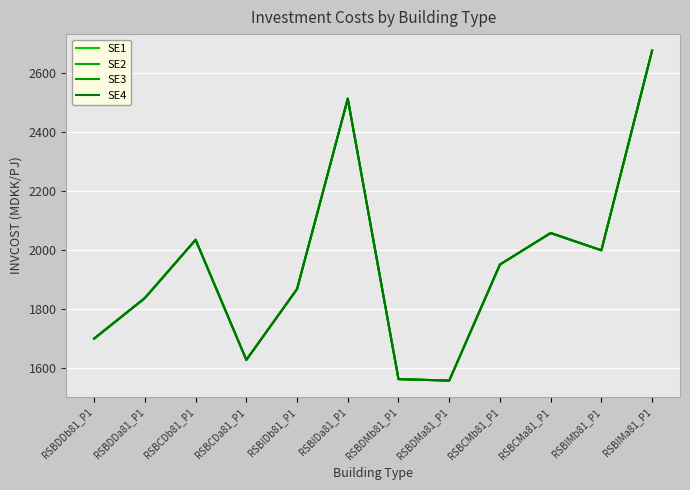

Does the chart have visible grid lines?

Yes